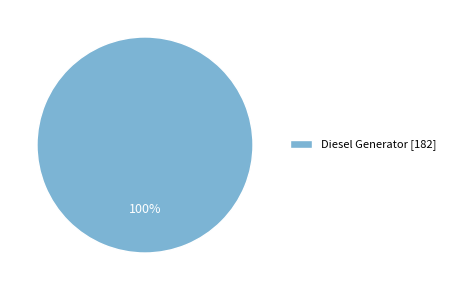

Is Diesel Generator [182] the majority of the pie?

Yes